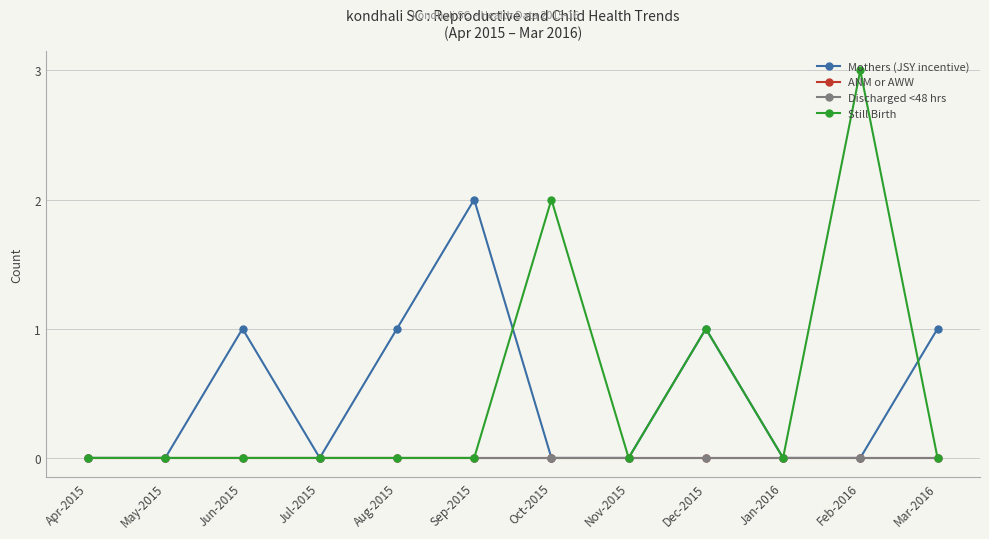

Which series has the largest total across all categories?

Mothers (JSY incentive)